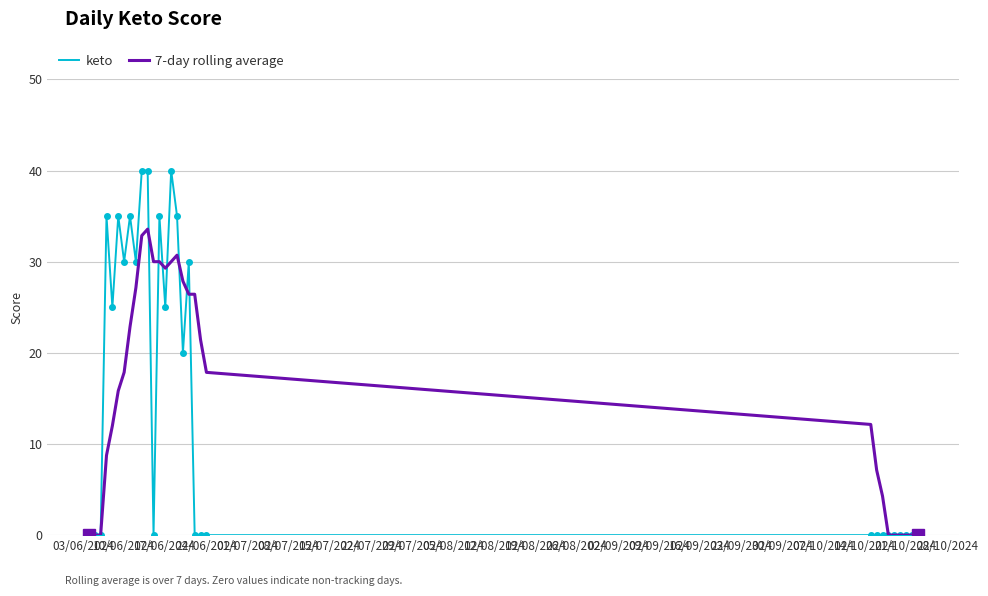

What is the maximum value for 7-day rolling average?

33.6